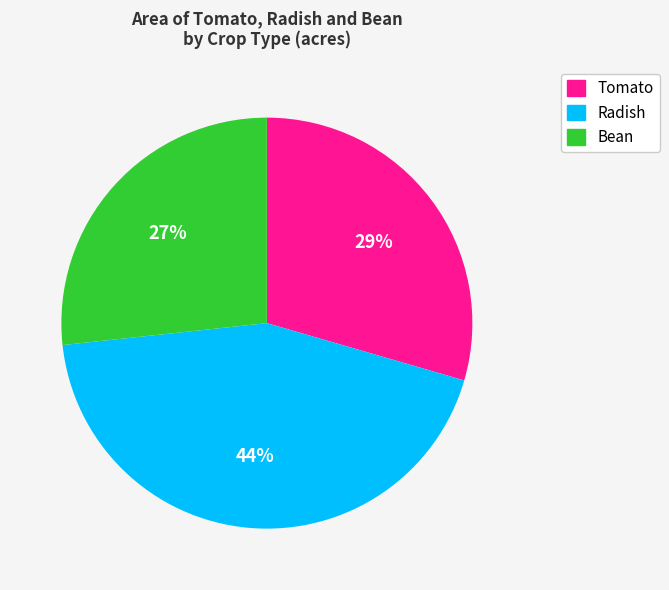

The Bean slice represents 27% of the pie. True or false?

True